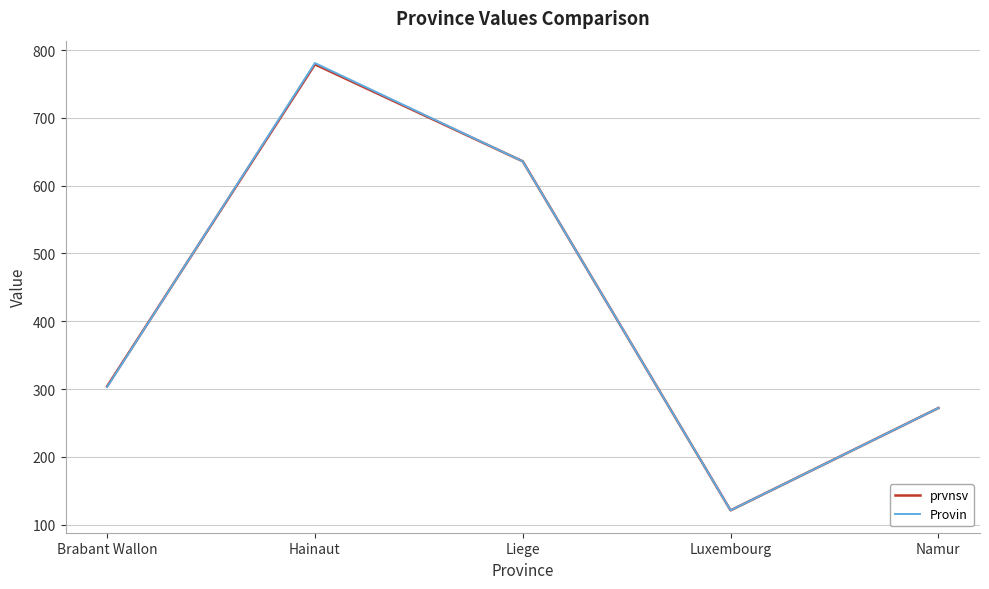

How many lines are shown in the chart?

2